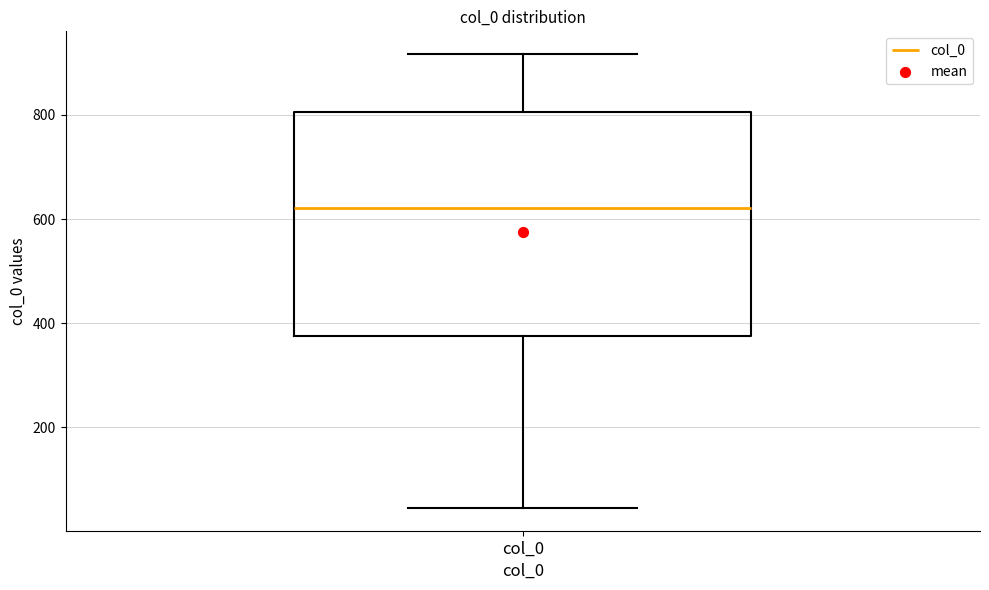

Where is the upper edge of the box for col_0 on the y-axis? The values are not printed on the chart, so give them approximately, as read against the axis.

800